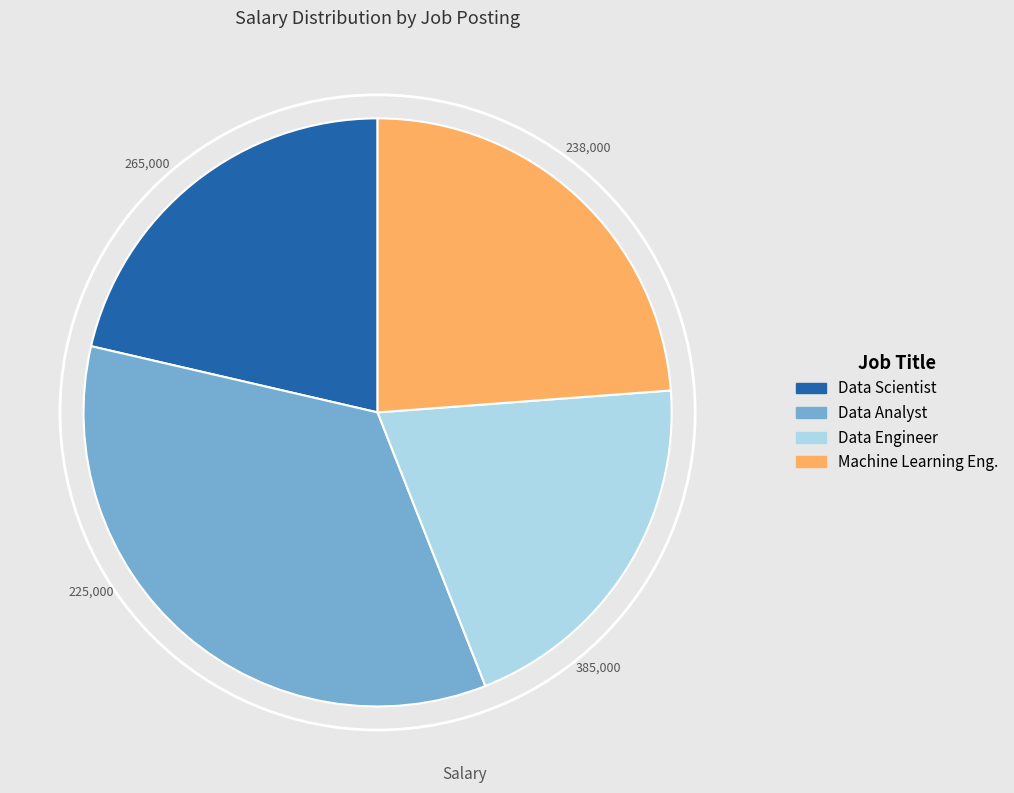

Does any single category account for the majority?

No